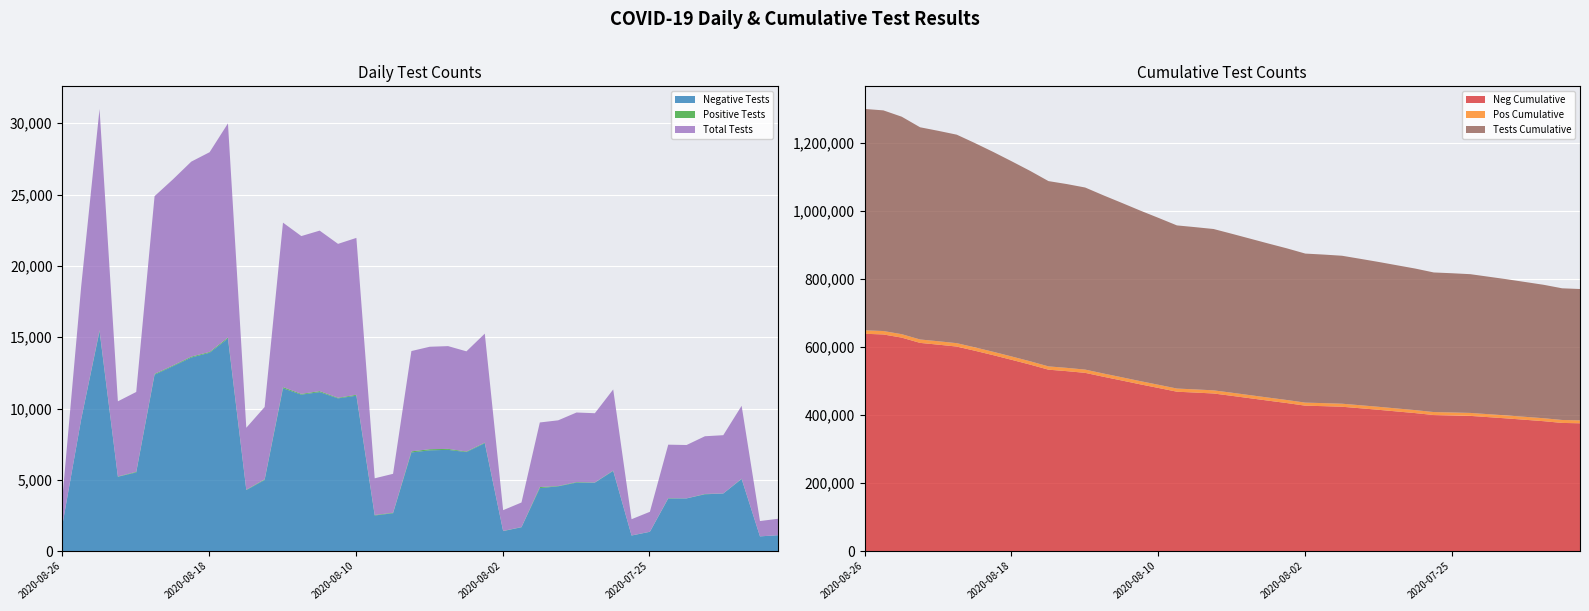

What is the value of the n_neg_cumulative point at the 35th from the left?

394965